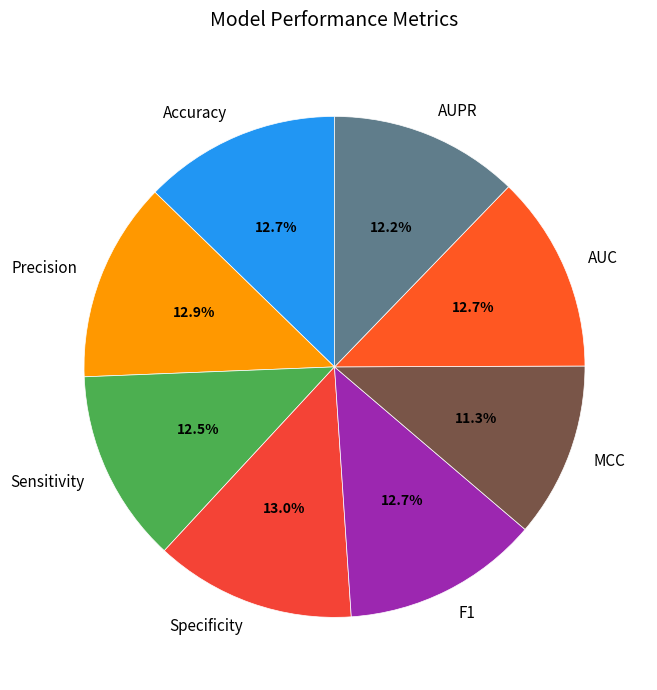

Is there a majority slice in this chart?

No